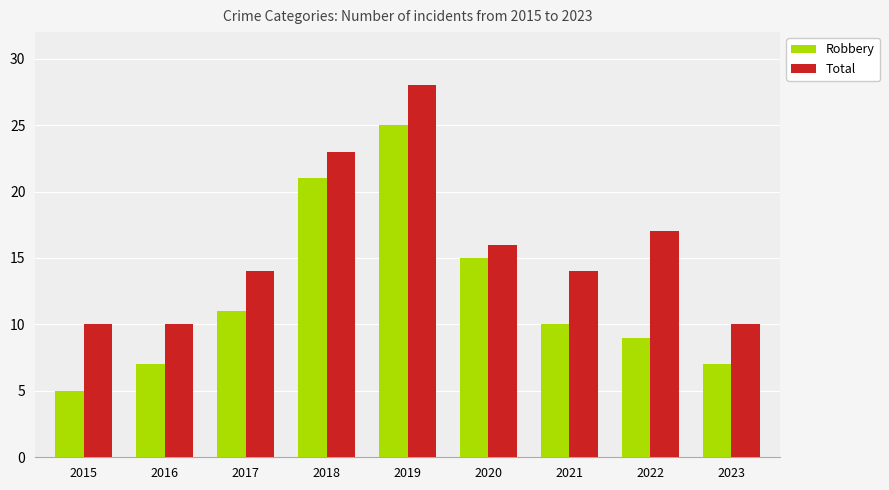

Reading right to left, what are all the values shown in this chart?

Robbery: 7	9	10	15	25	21	11	7	5
Total: 10	17	14	16	28	23	14	10	10